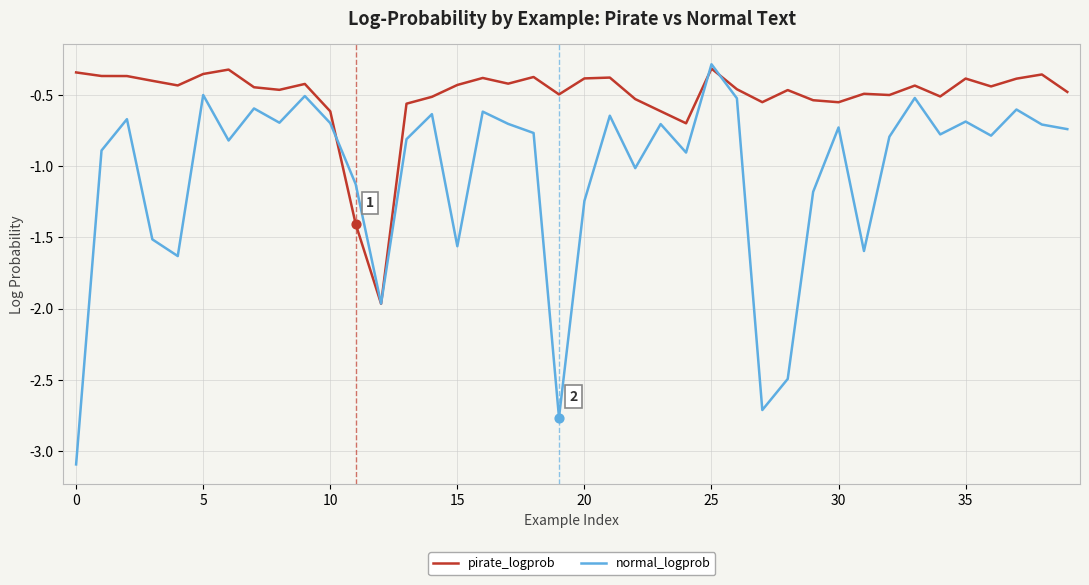

Which series has the largest total across all categories?

pirate_logprob